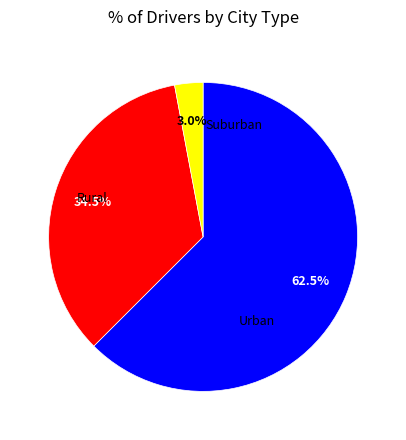

To the nearest percent, what is the difference between the largest and smallest slice percentages?

60%